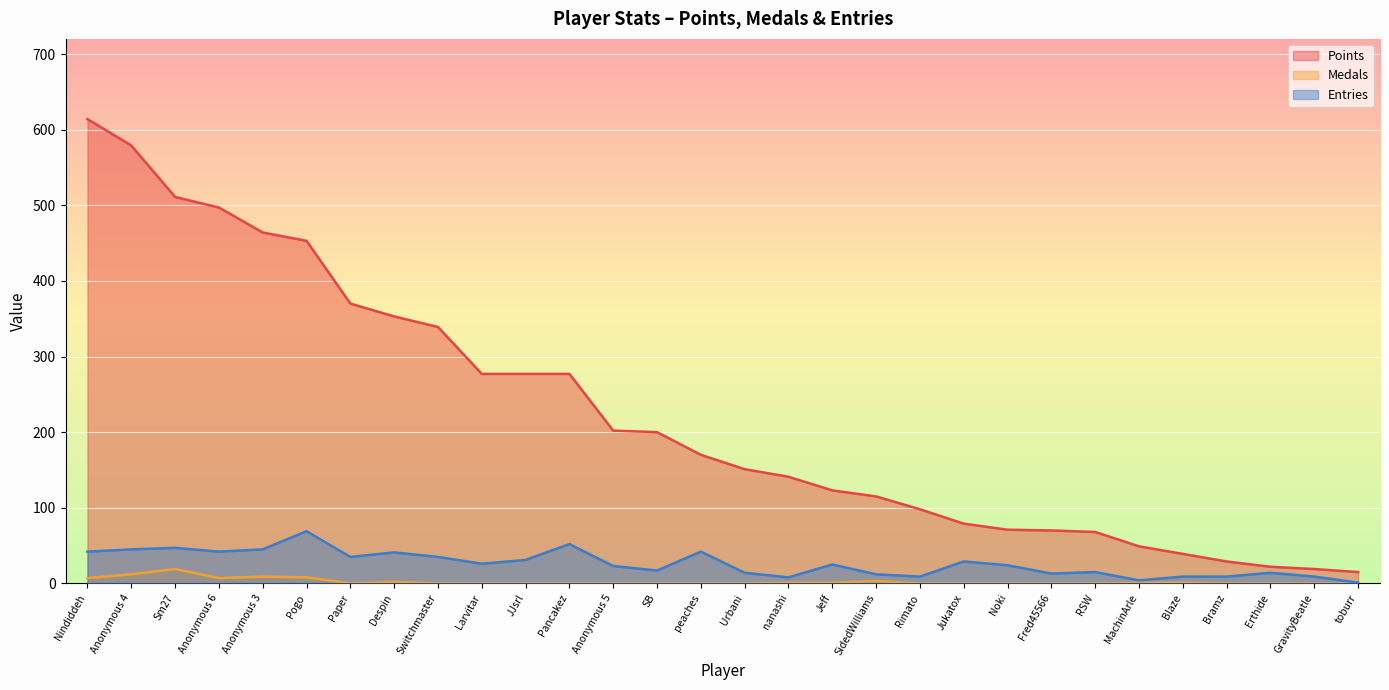

Which label corresponds to the largest value in the chart?

Nindiddeh